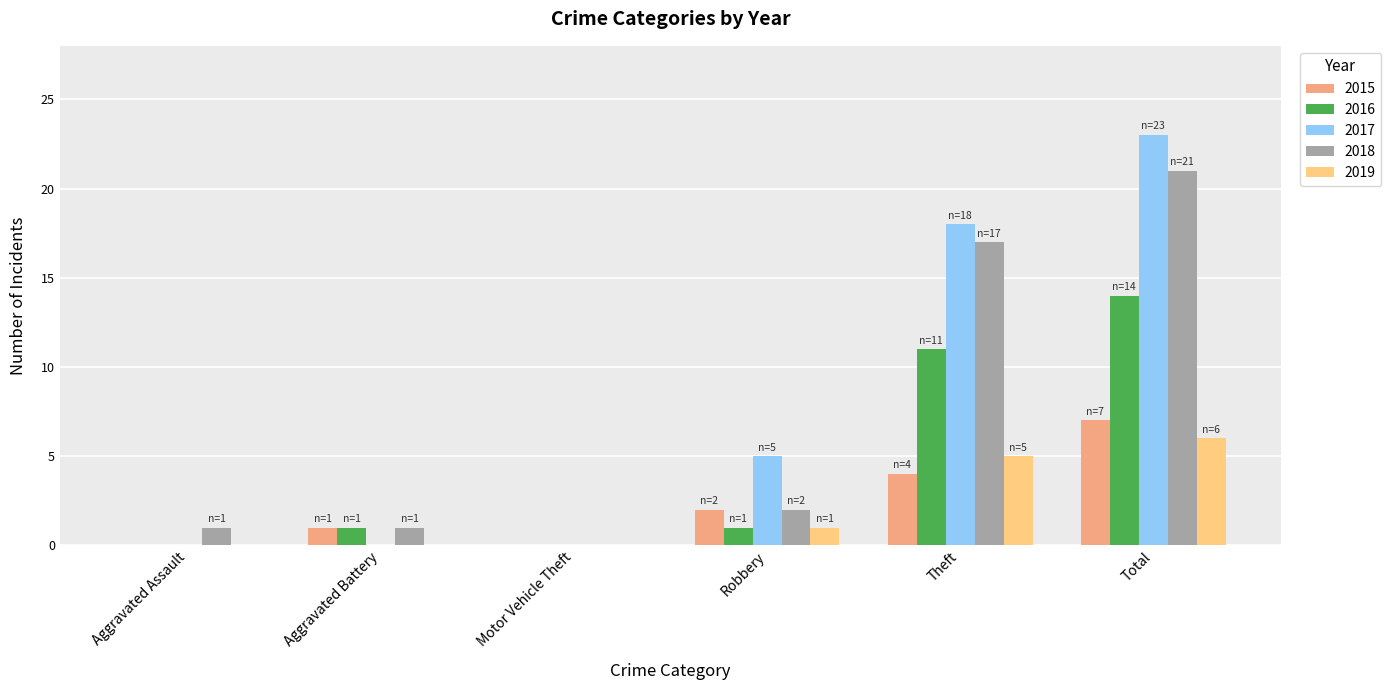

How many groups of bars are there?

6